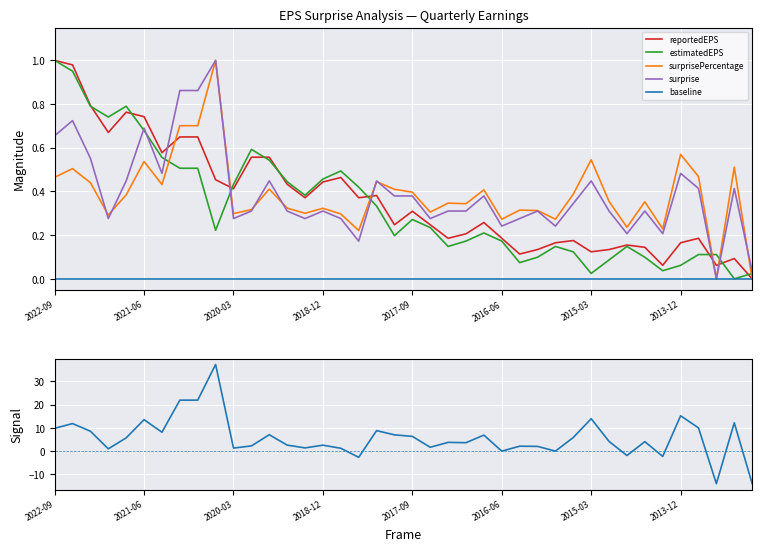

What is the spread (max minus min) of values at 2019-12-31?

0.3